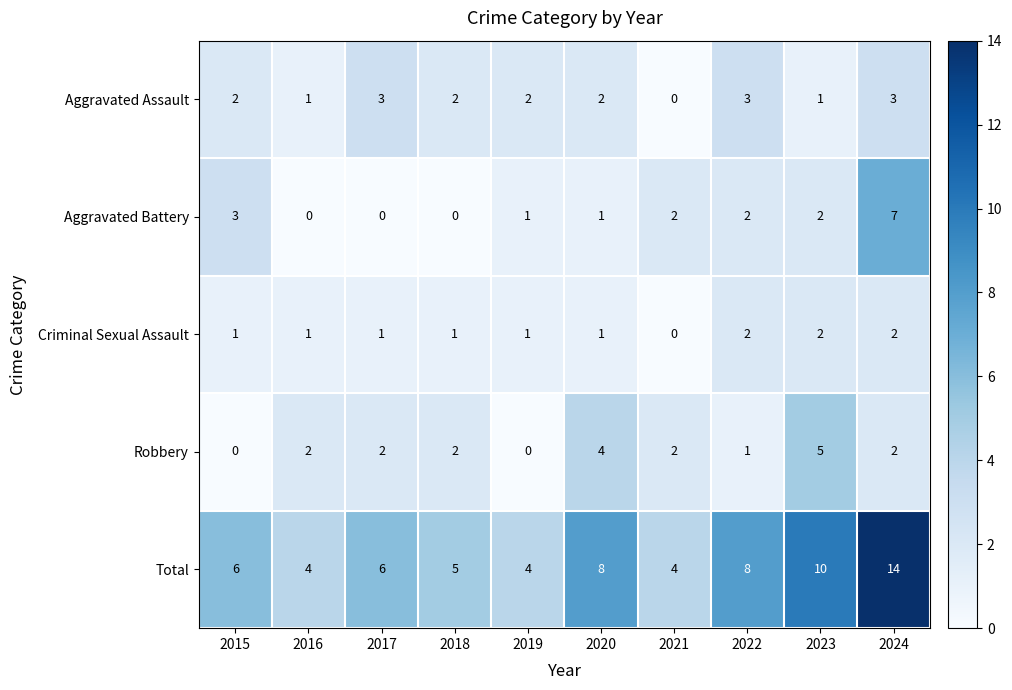

What is the difference between the second highest and second lowest values in the Robbery series?

4